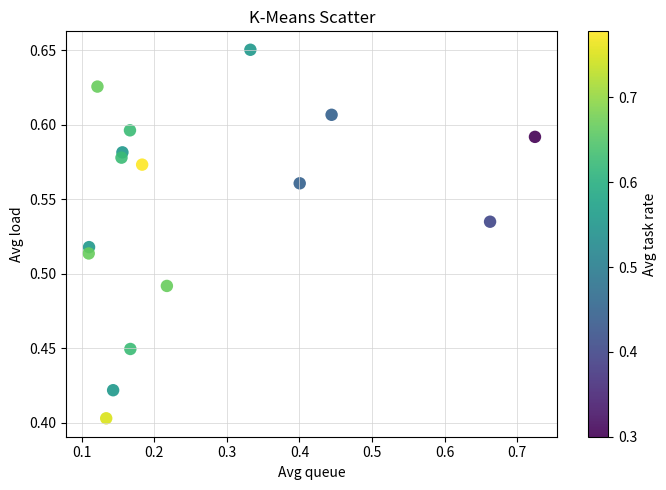

How many points are shown in the scatter plot?

16